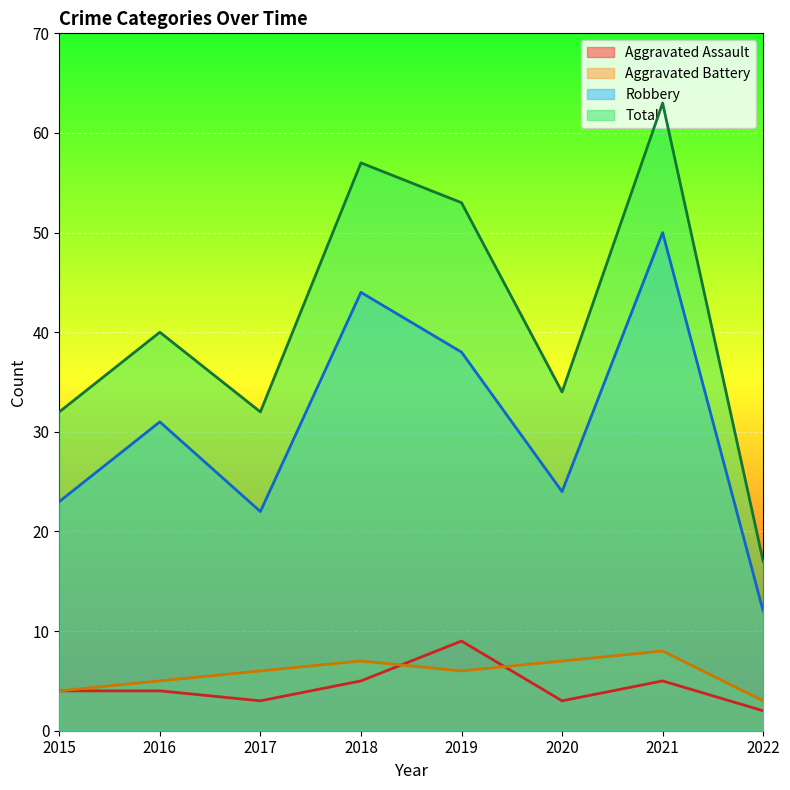

Which series has the largest total across all categories?

Total